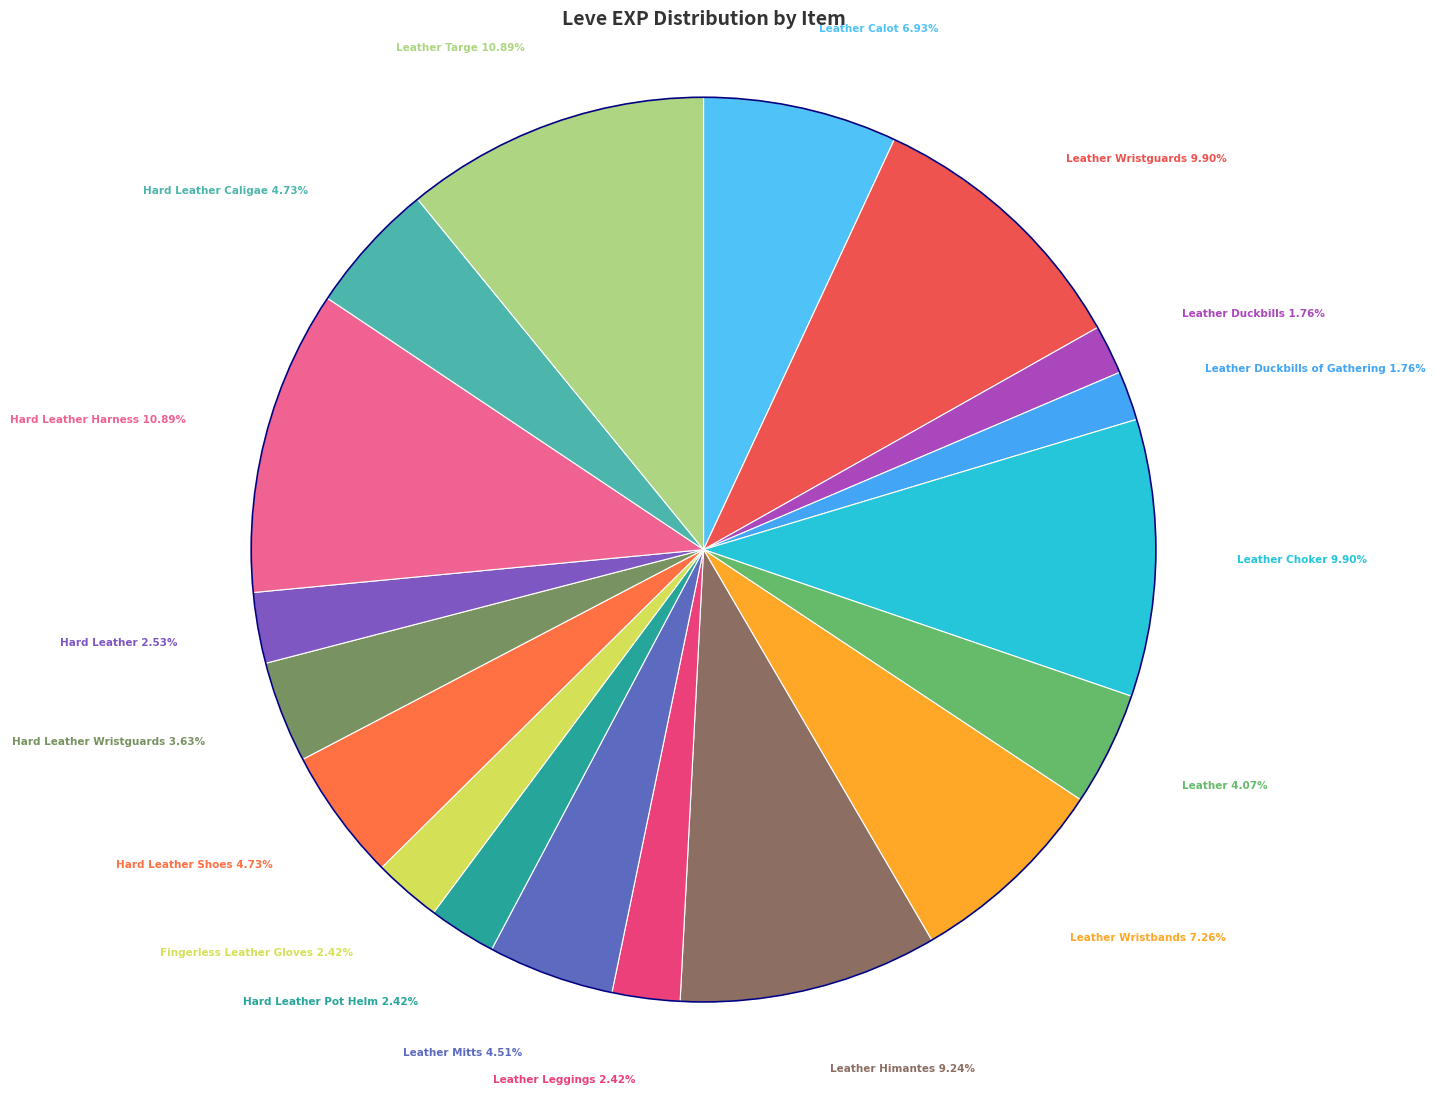

Rank the categories by value from highest to lowest.

Hard Leather Harness, Leather Targe, Leather Wristguards, Leather Choker, Leather Himantes, Leather Wristbands, Leather Calot, Hard Leather Shoes, Hard Leather Caligae, Leather Mitts, Leather, Hard Leather Wristguards, Hard Leather, Leather Leggings, Hard Leather Pot Helm, Fingerless Leather Gloves, Leather Duckbills, Leather Duckbills of Gathering